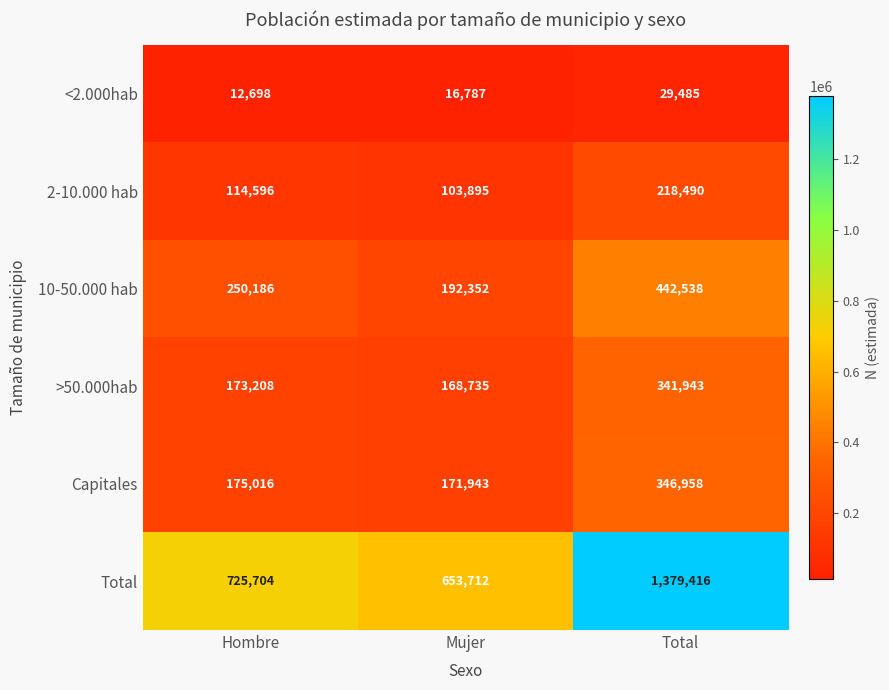

Which series changed the most between Hombre and Mujer?

Total